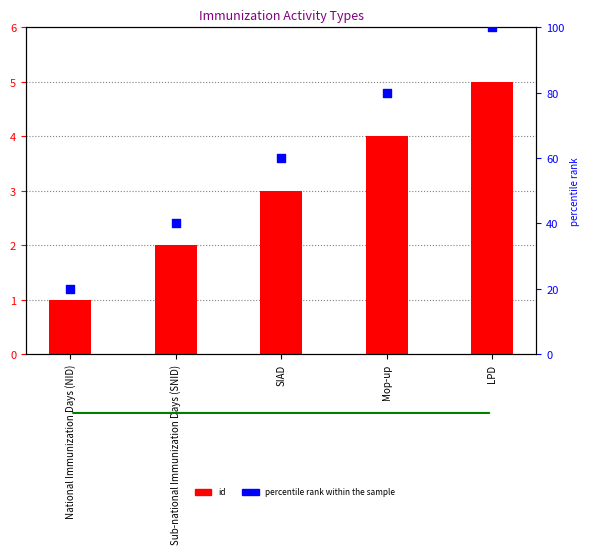

Is the value of percentile rank within the sample at Mop-up greater than the value of id at National Immunization Days (NID)?

Yes